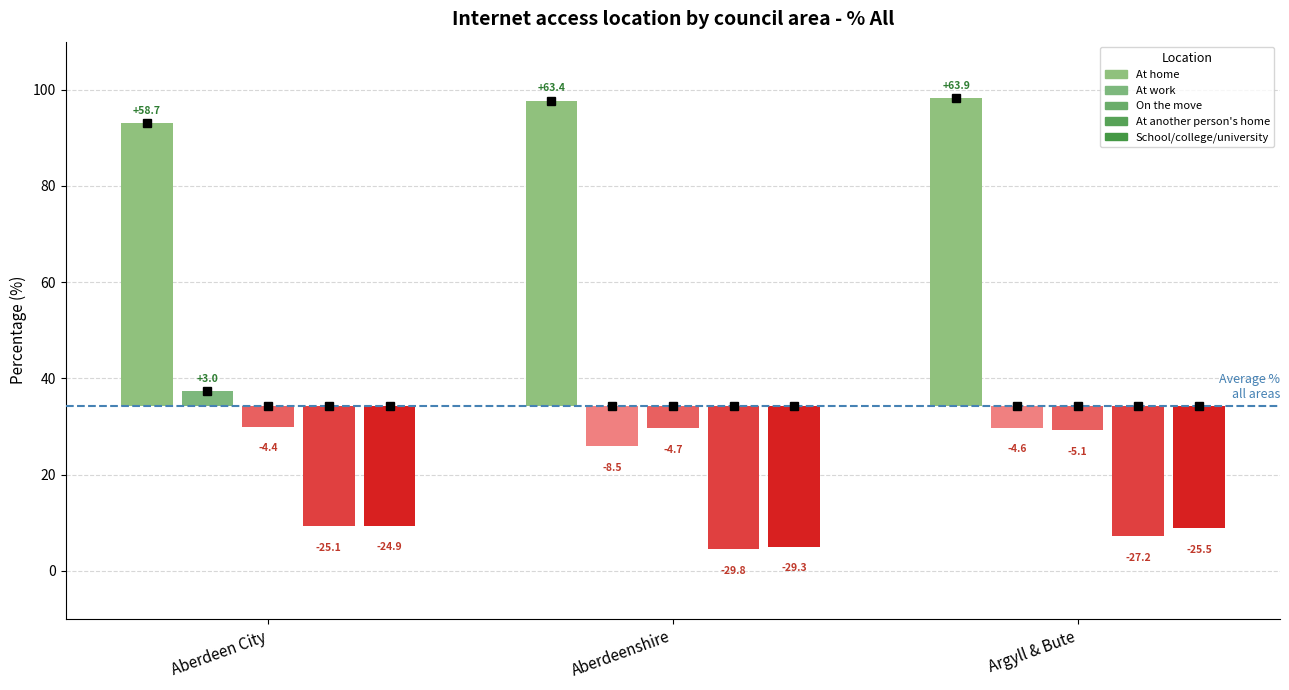

Reading left to right, what are all the values shown in this chart?

At home: Aberdeen City=93.0	Aberdeenshire=97.7	Argyll & Bute=98.2
At work: Aberdeen City=37.3	Aberdeenshire=25.9	Argyll & Bute=29.8
On the move: Aberdeen City=30.0	Aberdeenshire=29.6	Argyll & Bute=29.2
At another person's home: Aberdeen City=9.3	Aberdeenshire=4.5	Argyll & Bute=7.1
School/college/university: Aberdeen City=9.4	Aberdeenshire=5.0	Argyll & Bute=8.8